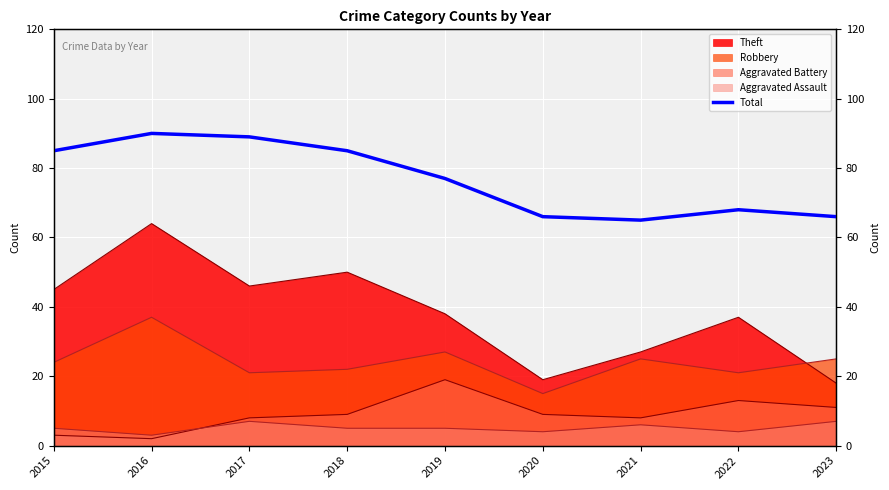

At which label does the data first exceed 77?

2015